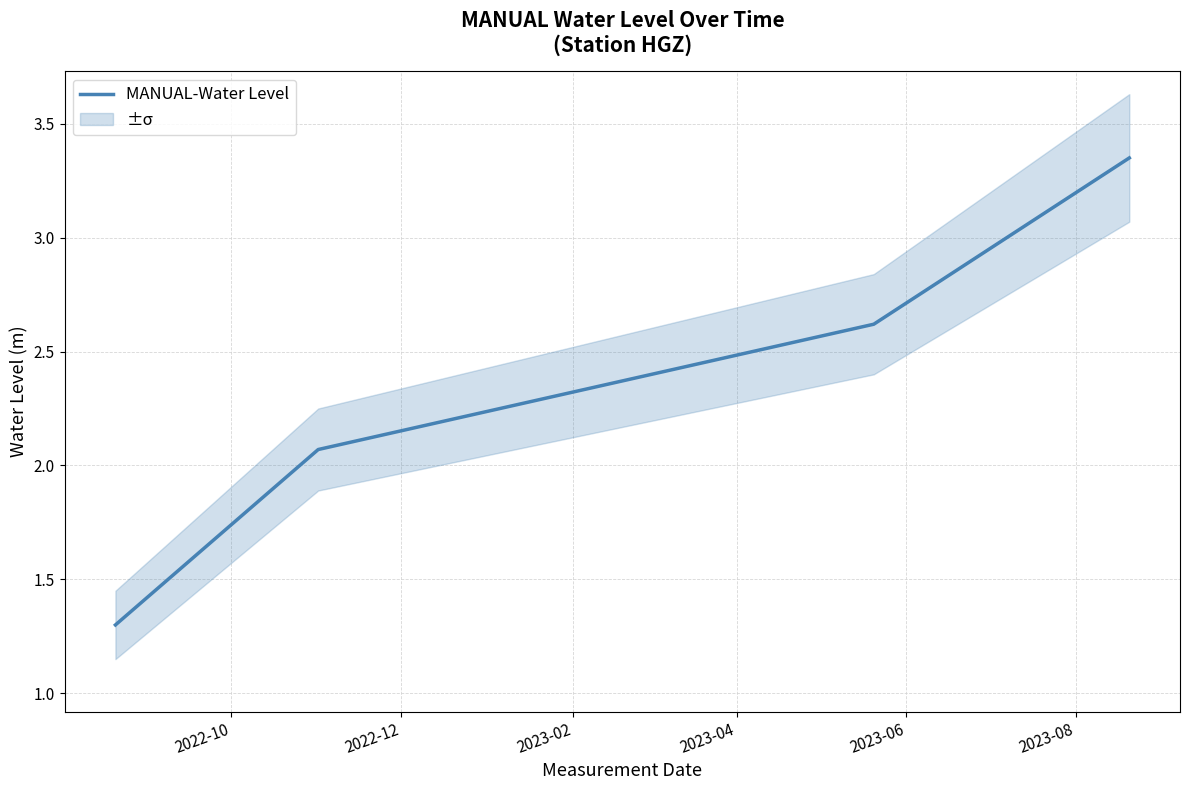

True or false: MANUAL-Water Level has more than 1 interior local peaks.

False